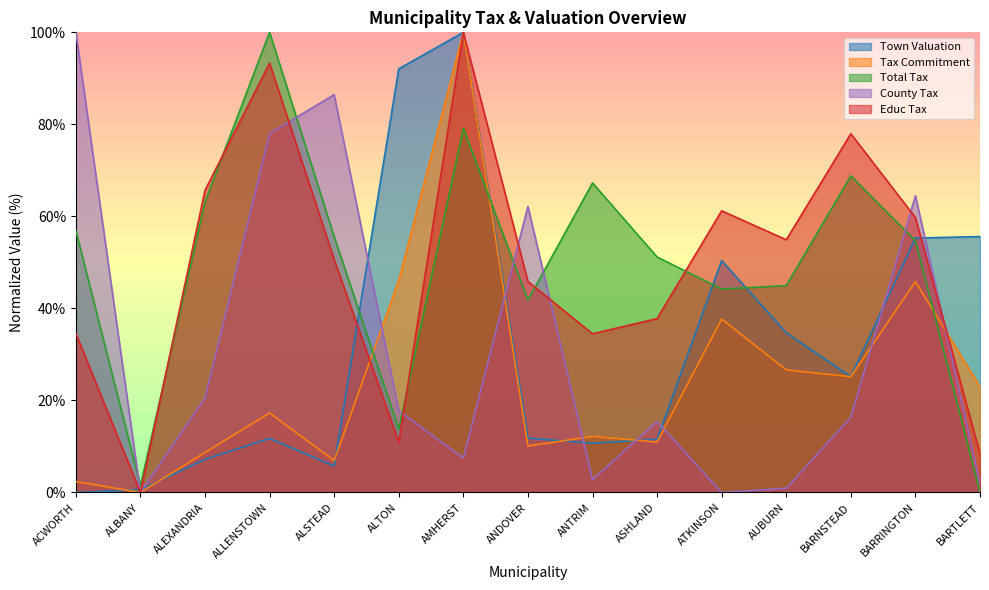

Which series has the largest total across all categories?

Total Tax